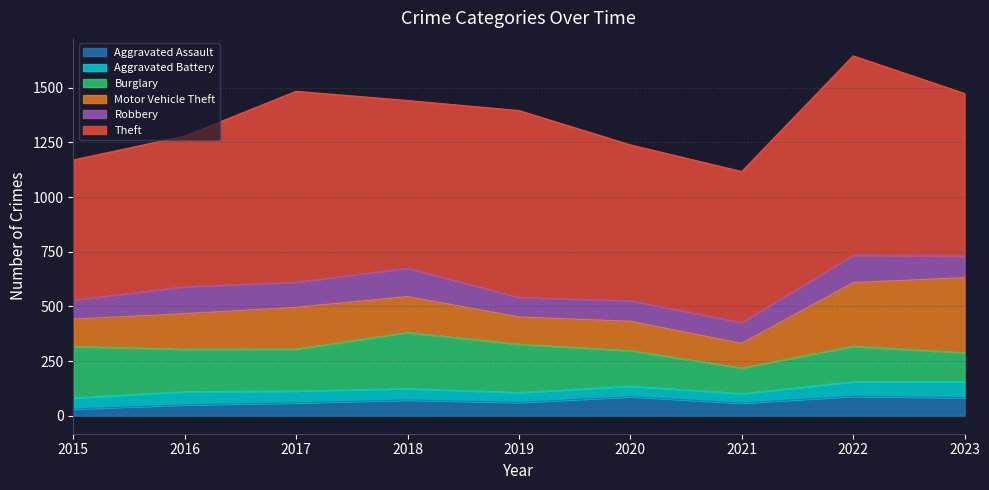

At which category does Theft reach its first local valley?

2018